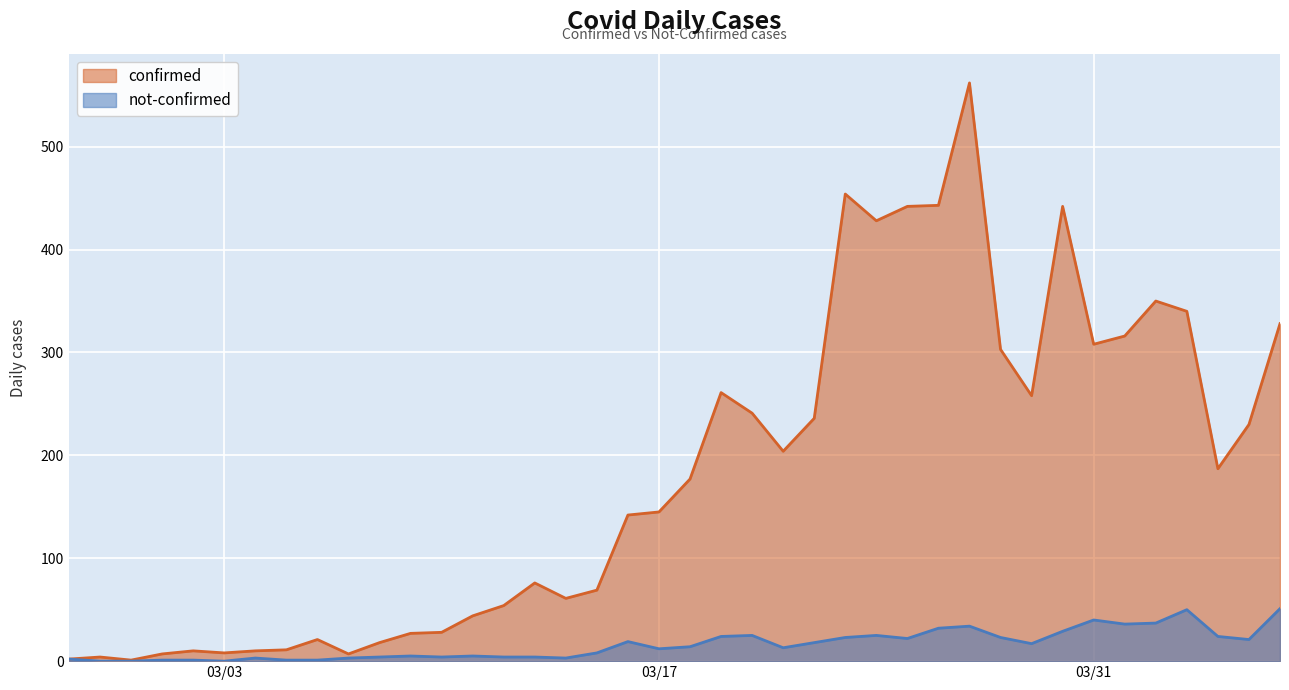

Rank the series by their average value, from highest to lowest.

confirmed, not-confirmed